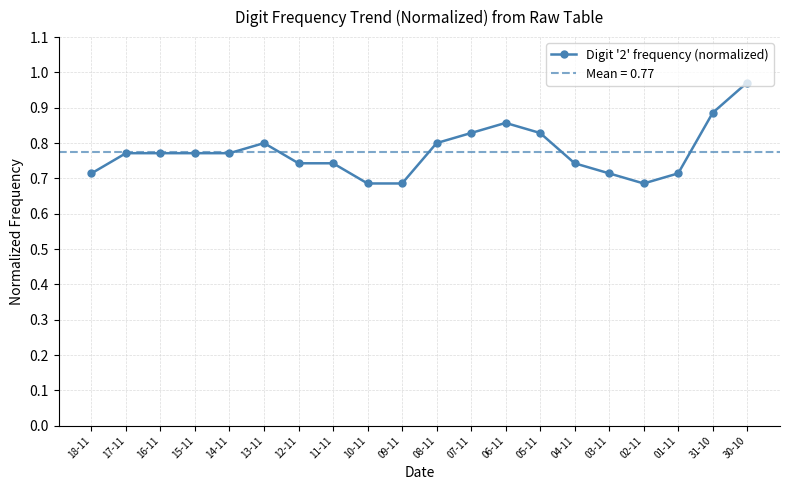

Is it true that the value at 06-11 is 1.3?

False